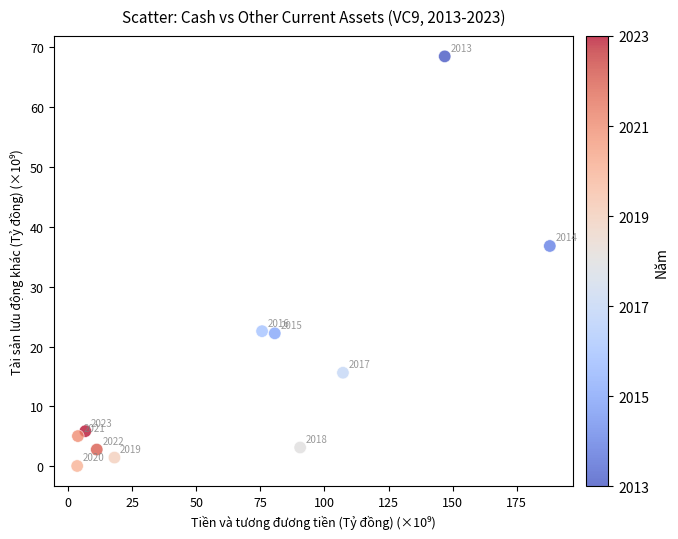

What Y value in the scatter plot is closest to 34?

36.8